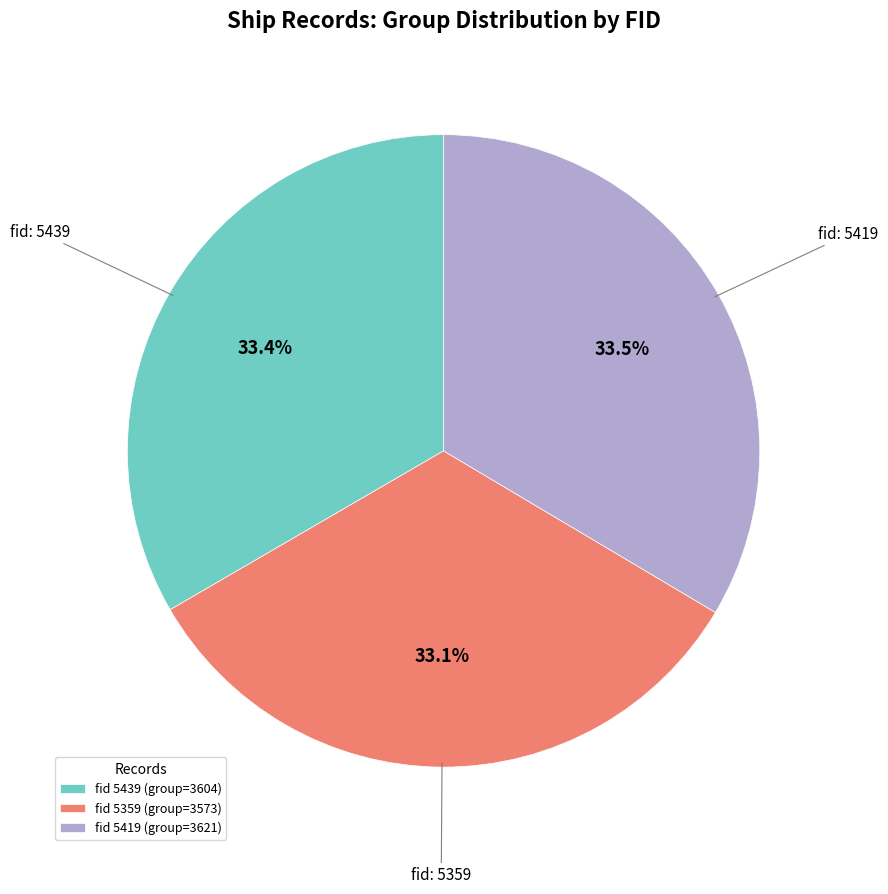

Count the number of slices in the pie.

3